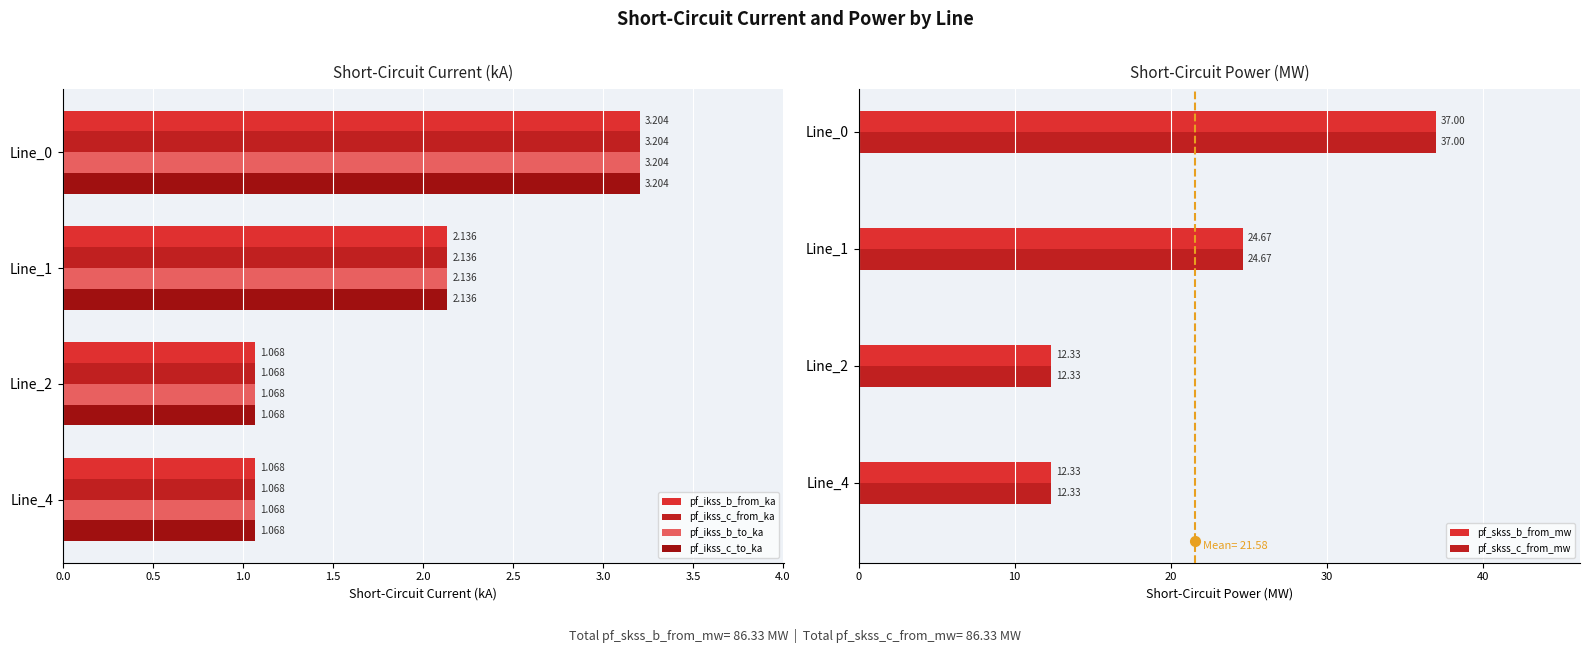

How many data points in pf_ikss_c_to_ka are less than 2?

2